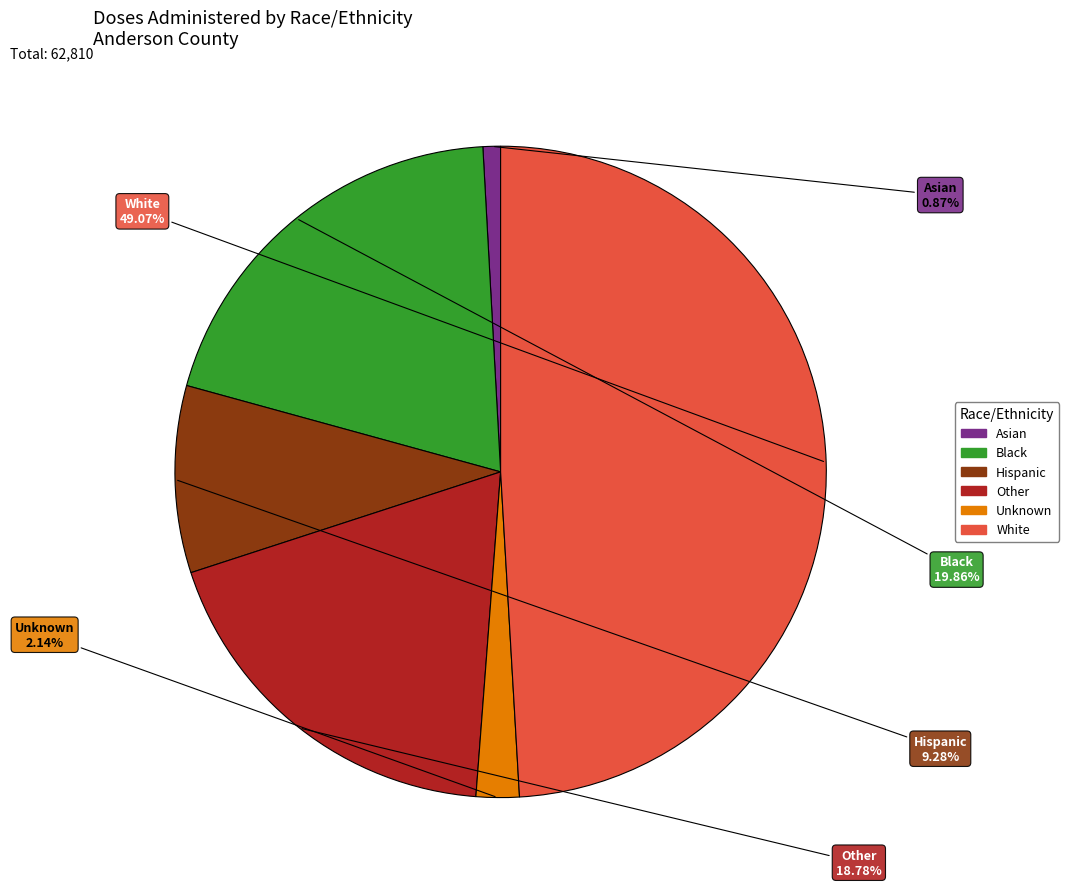

Is it true that Asian is 1% of the pie?

True